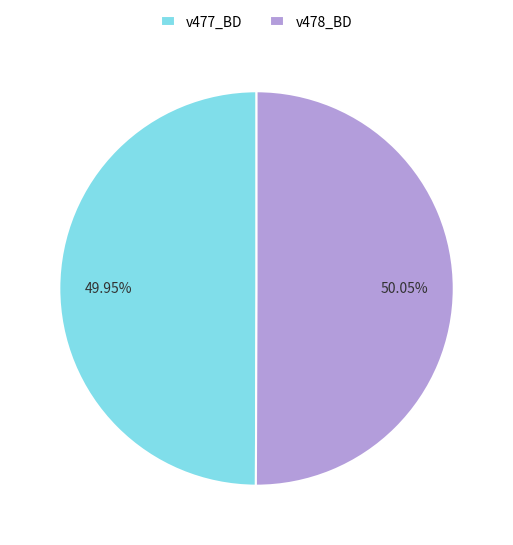

Combined, do v478_BD and v477_BD account for over 50%?

Yes